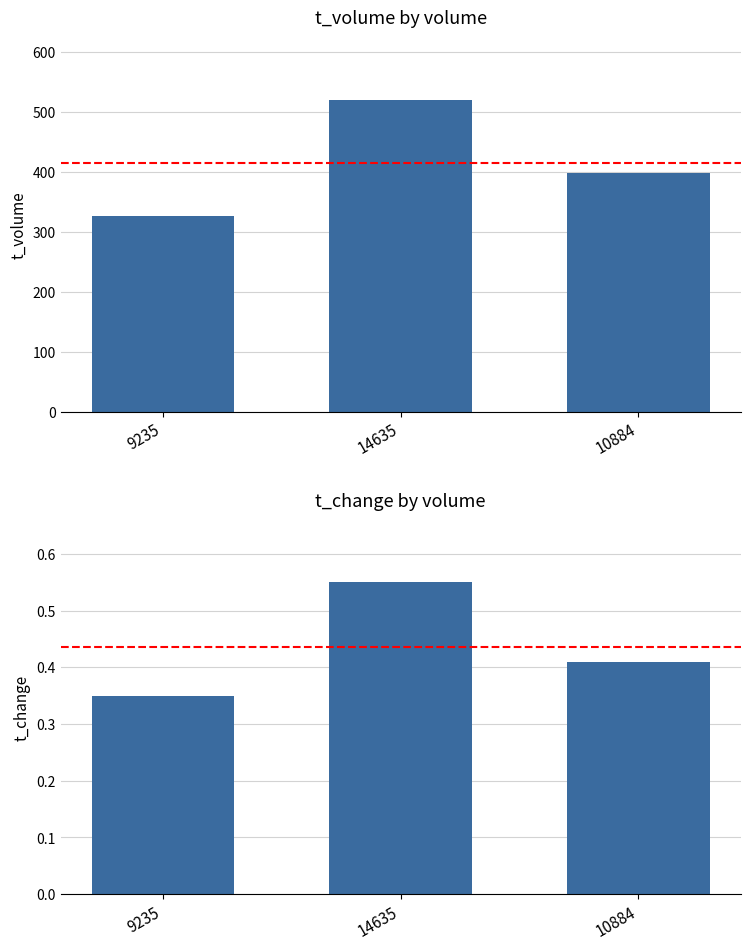

At which category is the sum across all series the highest?

14635